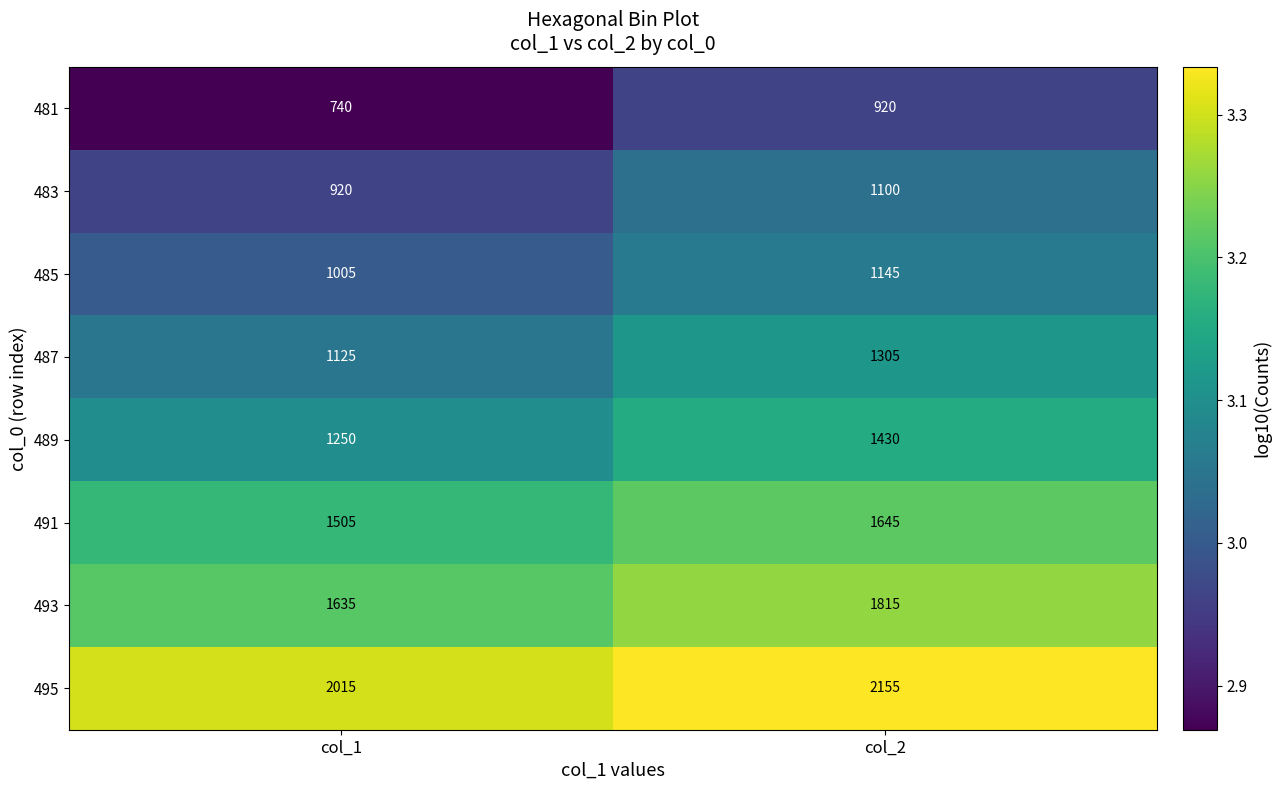

What is the average value of the 489 series?

1340